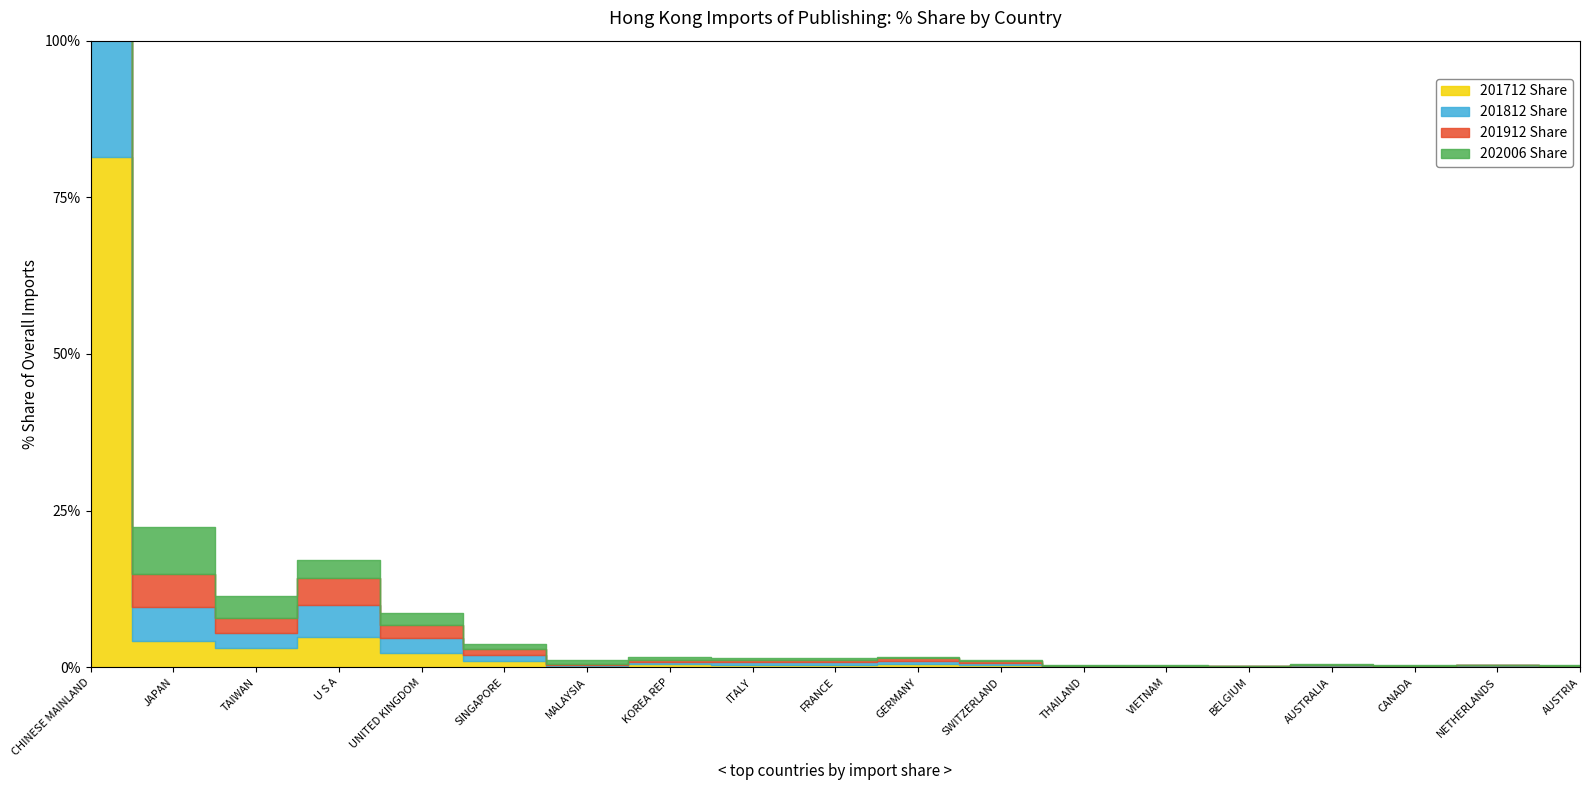

At which category does the chart reach its minimum across all series?

NETHERLANDS